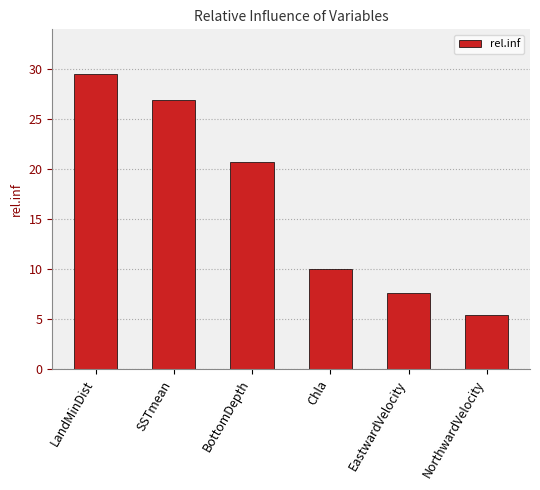

What is the change in value from SSTmean to EastwardVelocity?

-19.2